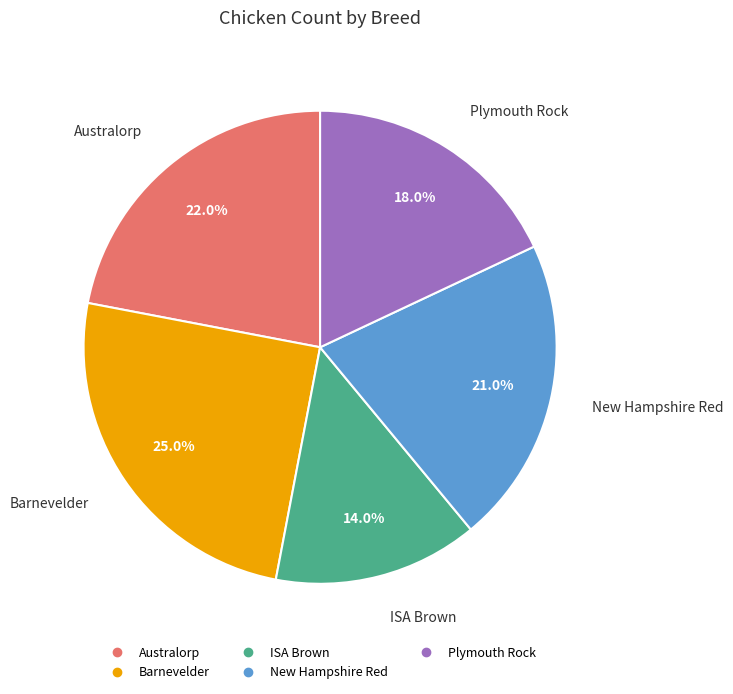

True or false: ISA Brown accounts for 8% of the total.

False